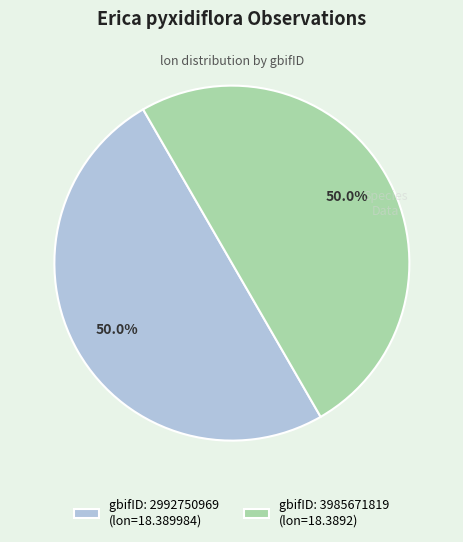

Combined, do gbifID: 2992750969 (lon=18.389984) and gbifID: 3985671819 (lon=18.3892) account for over 50%?

Yes